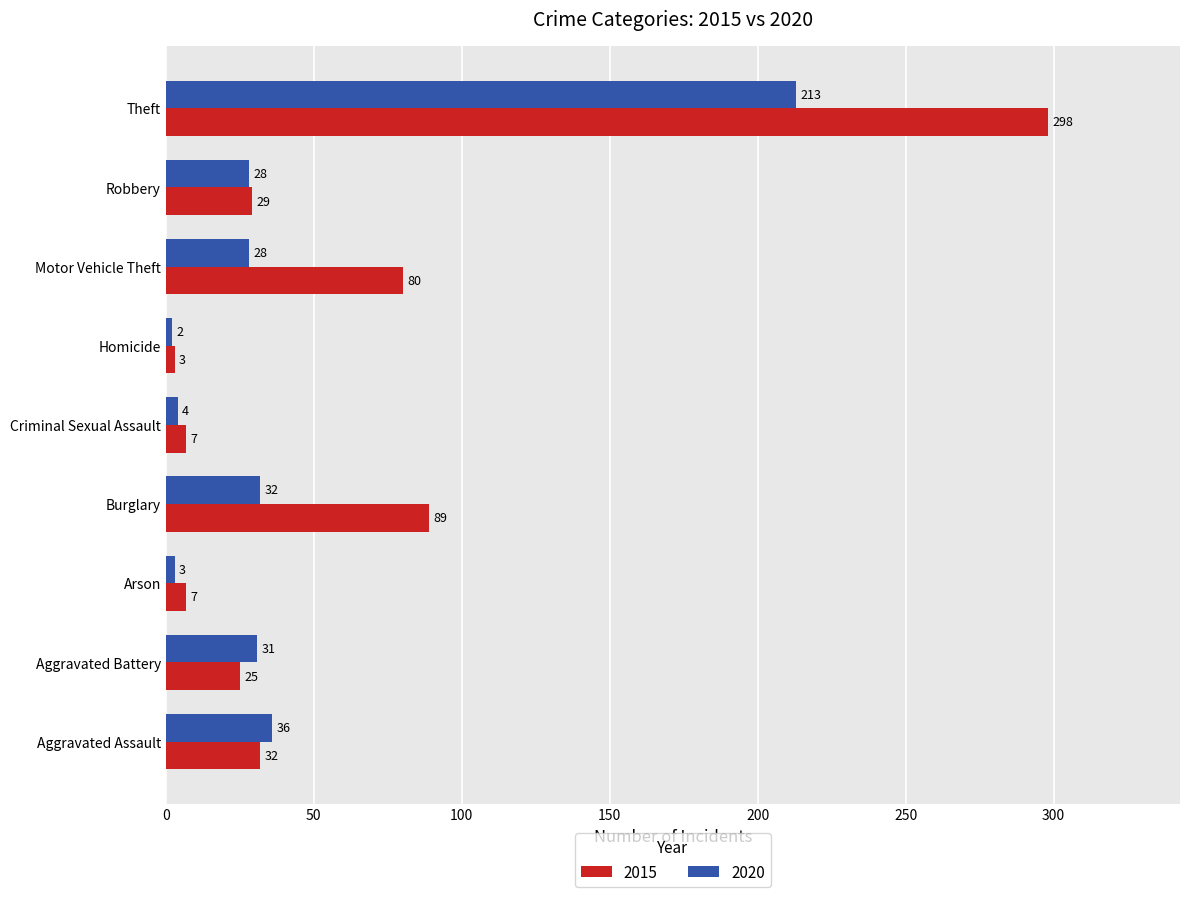

What is the difference between the maximum and minimum values in the 2015 series?

295